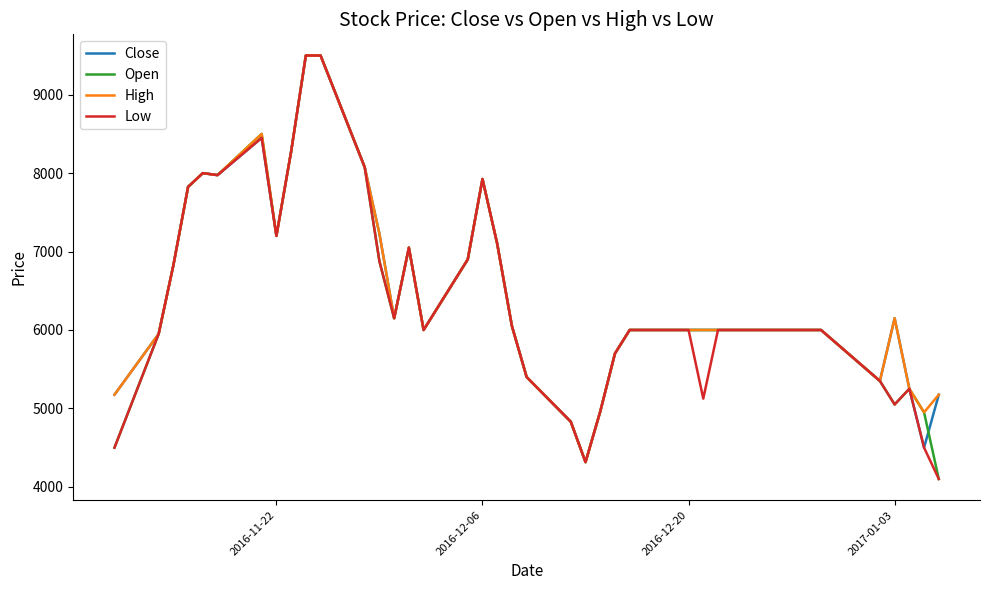

What is the highest value of the Open series?

9500